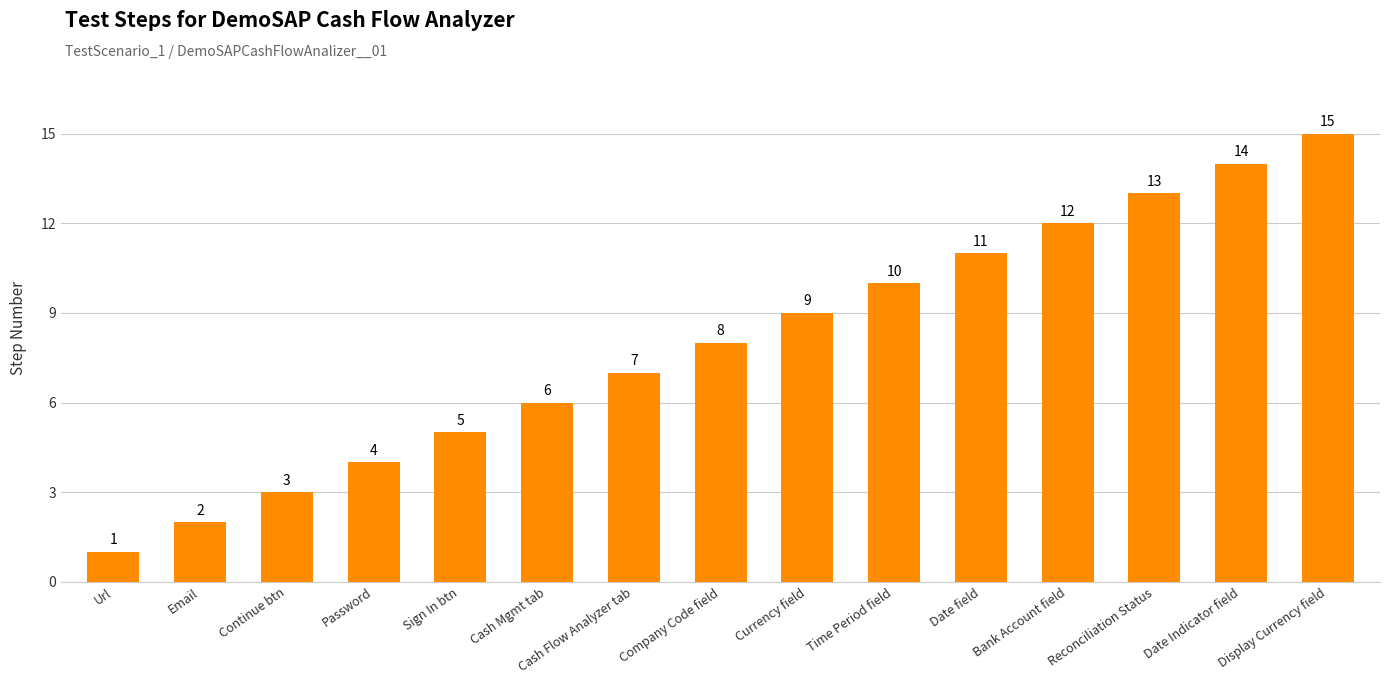

How many values are below 8?

7